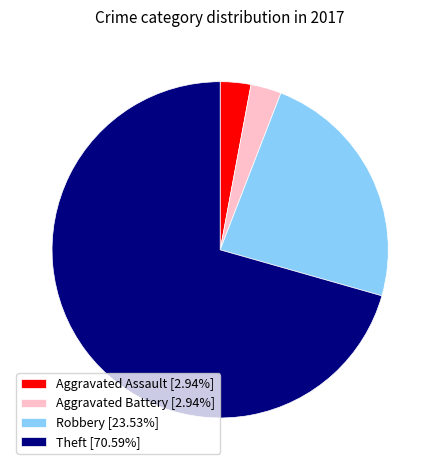

What is the ratio of the value at Robbery to the value at Theft?

0.3